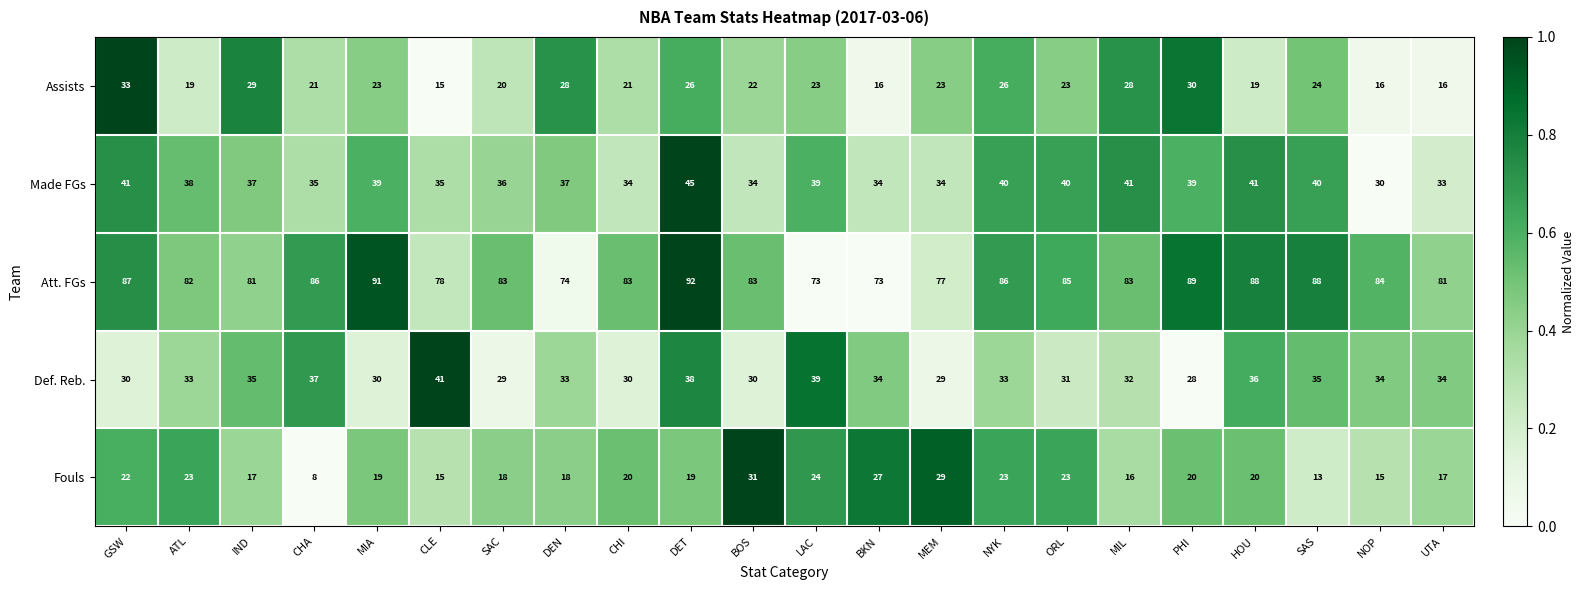

What is the sum of the Made FGs values at ATL and BOS?

72